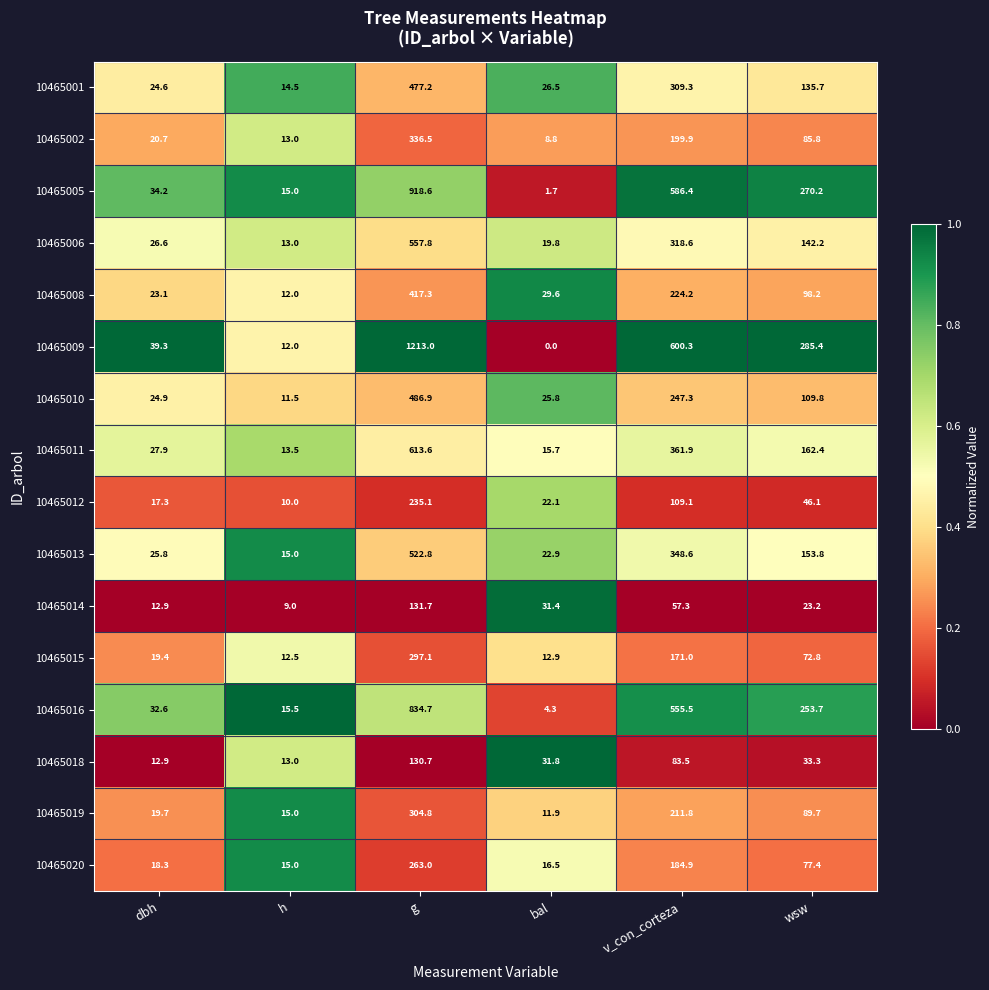

Where does the 10465008 series first go above 98?

g